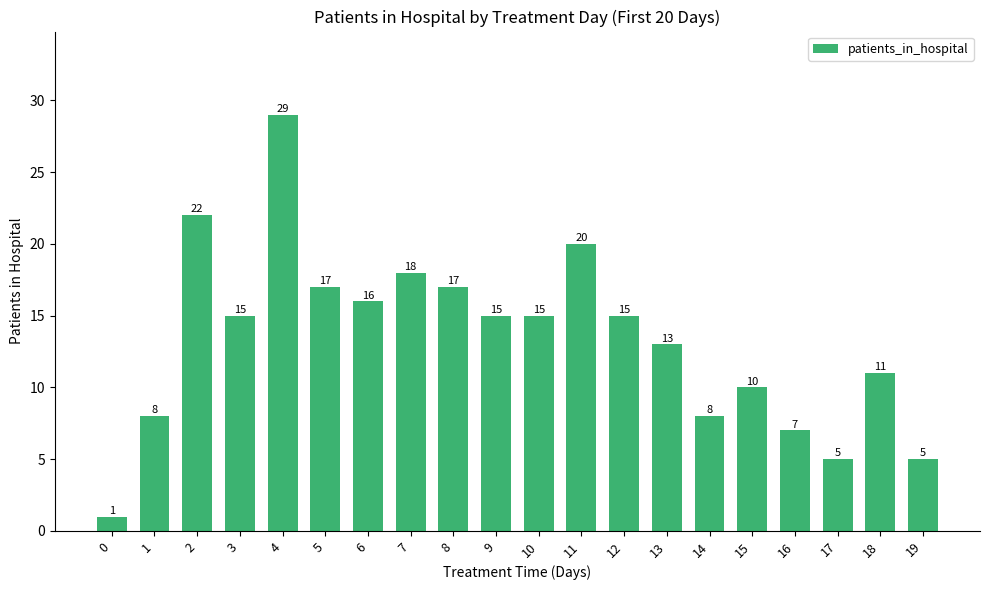

The value at 15 is 16. True or false?

False